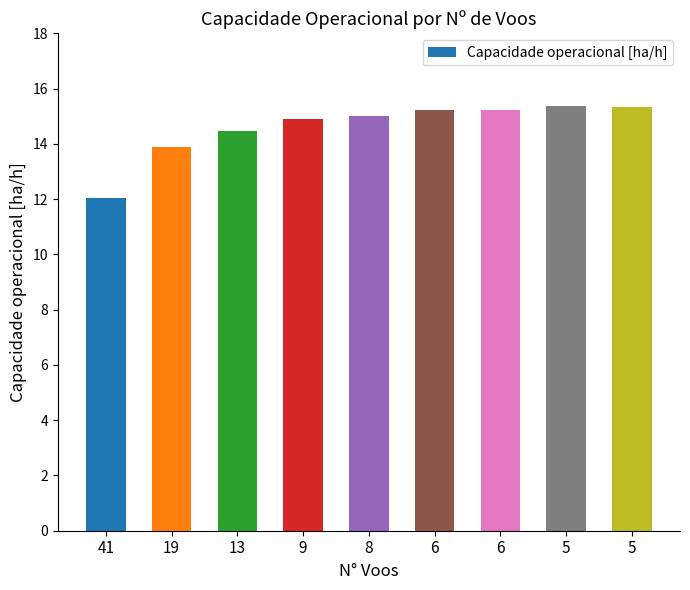

Reading left to right, extract all data points from this chart.

12.1	13.9	14.5	14.9	15.0	15.2	15.2	15.4	15.3